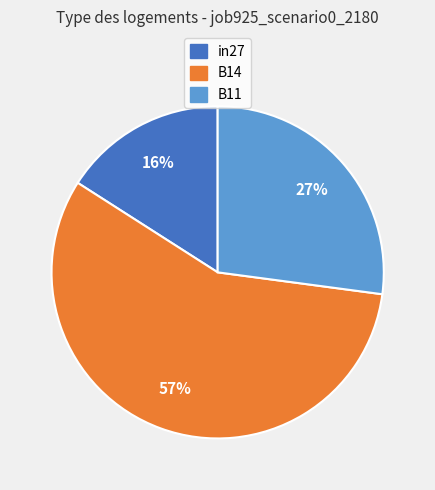

True or false: in27 accounts for 29% of the total.

False